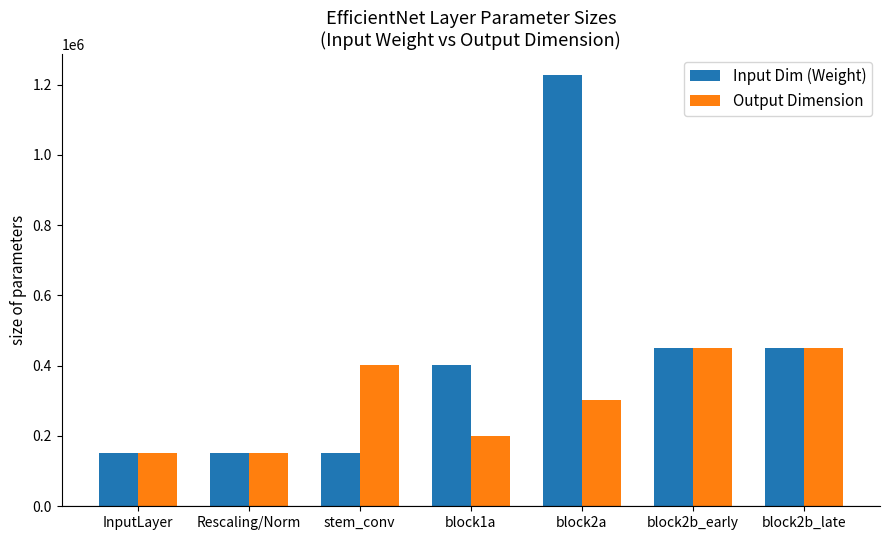

What is the value of the Input Dim (Weight) bar at the 3rd from the left?

151875